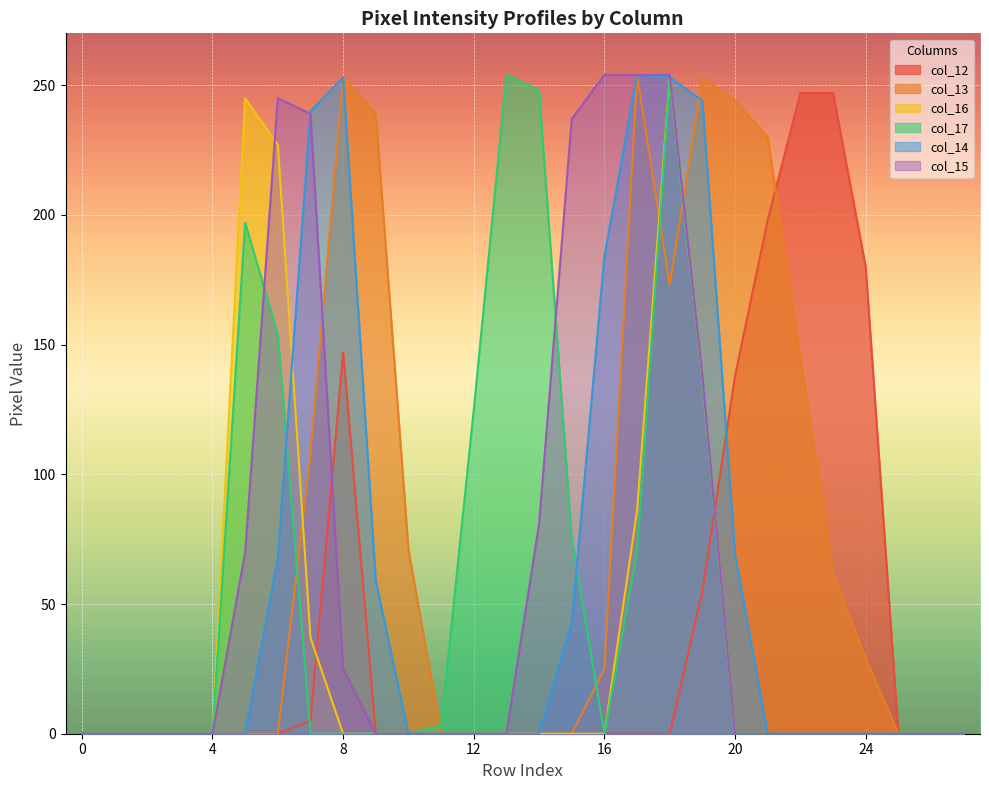

What is the greatest value displayed?

254